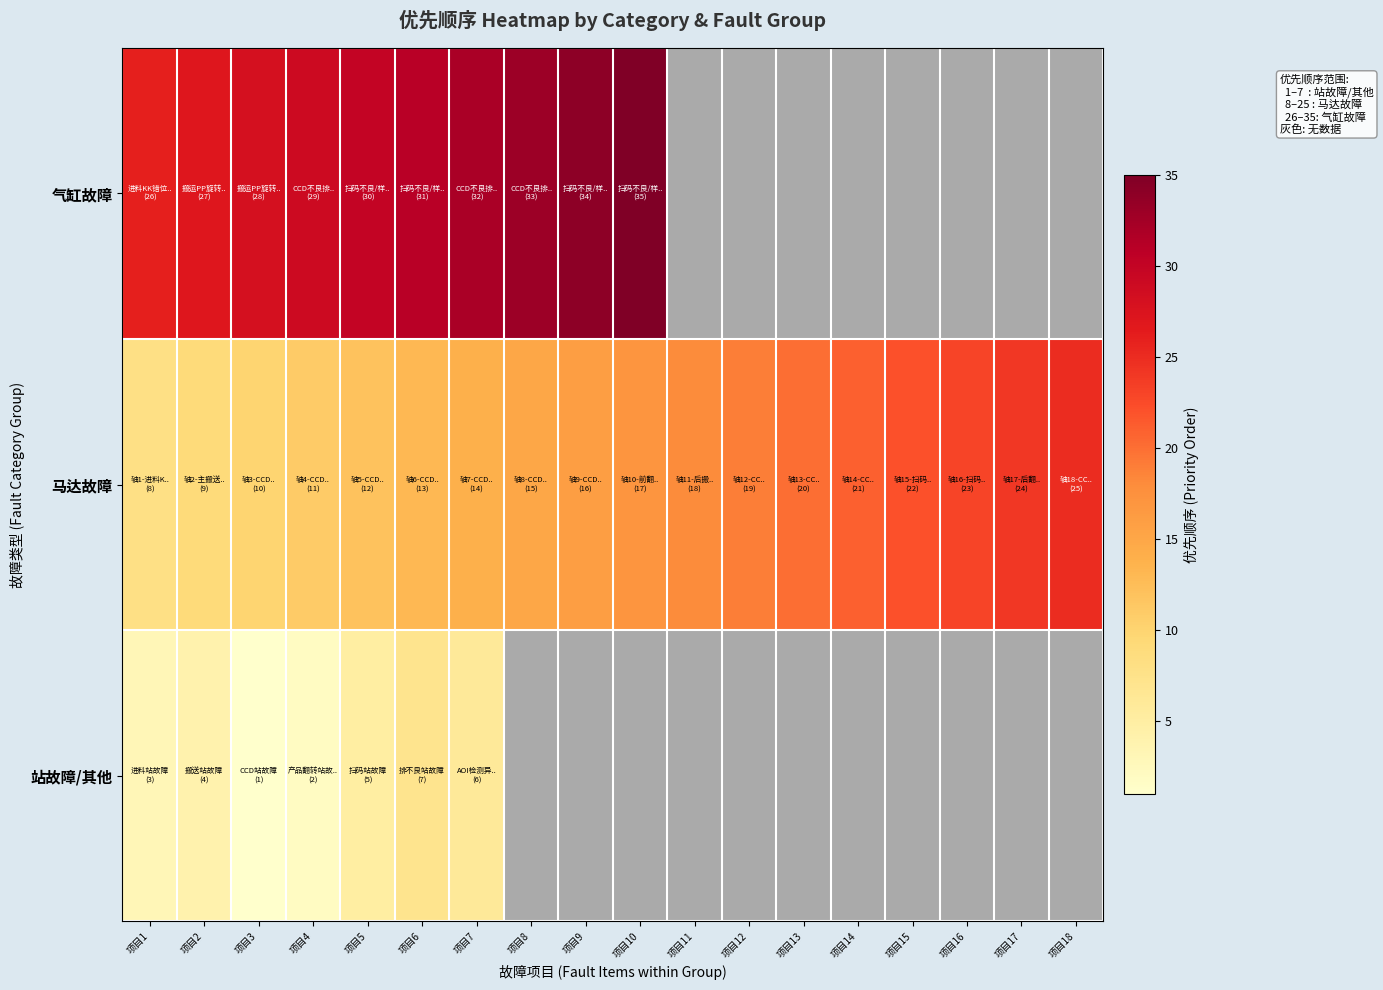

At which category is the sum across all series the highest?

项目7